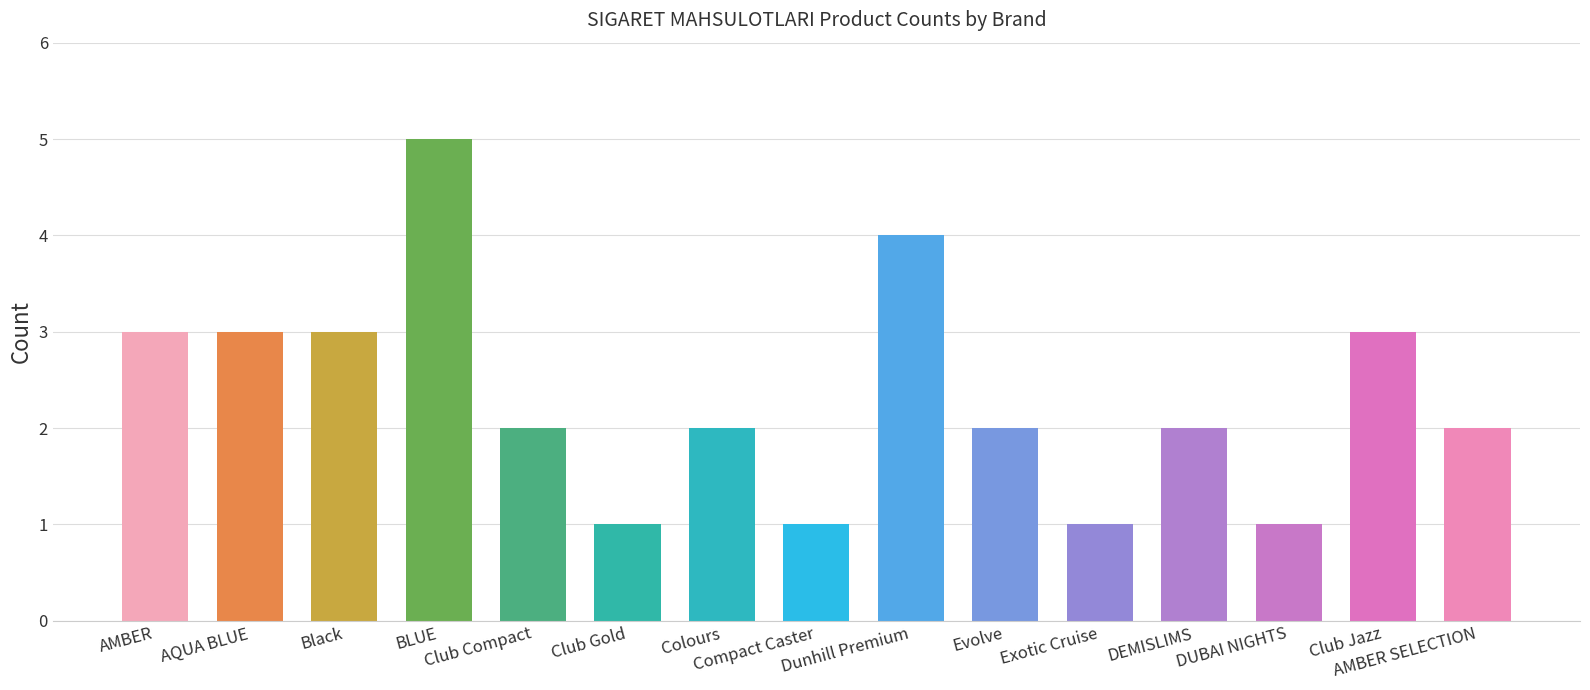

Are the bars horizontal?

No